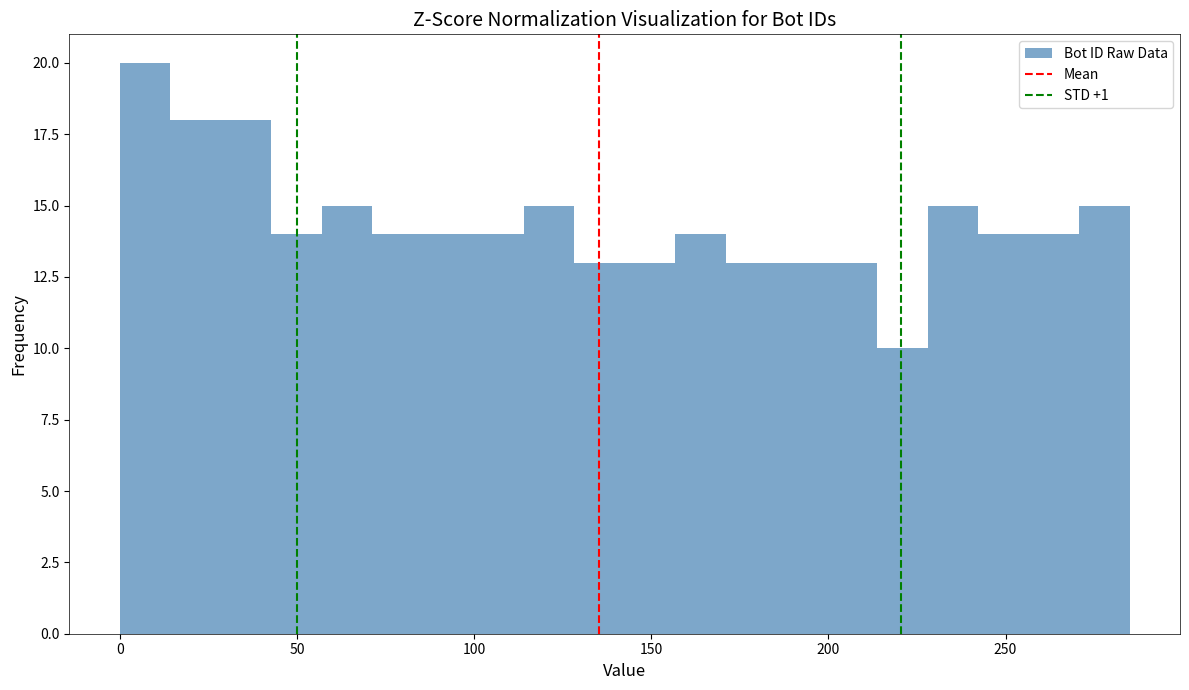

Read against the x-axis, roughly where is the centre of the tallest bar?

5